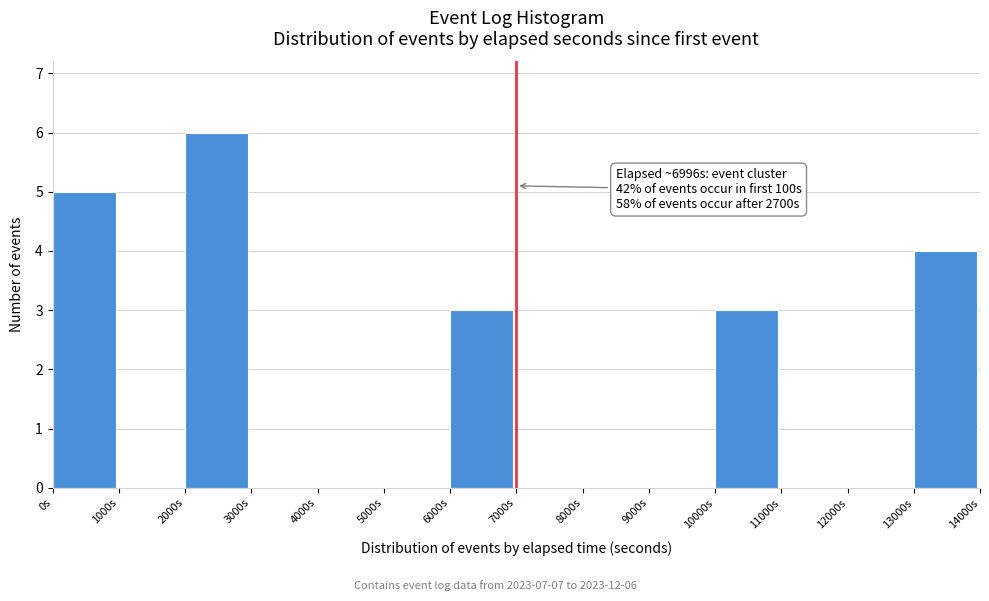

Which range on the x-axis has the tallest bar?

2000 to 3000